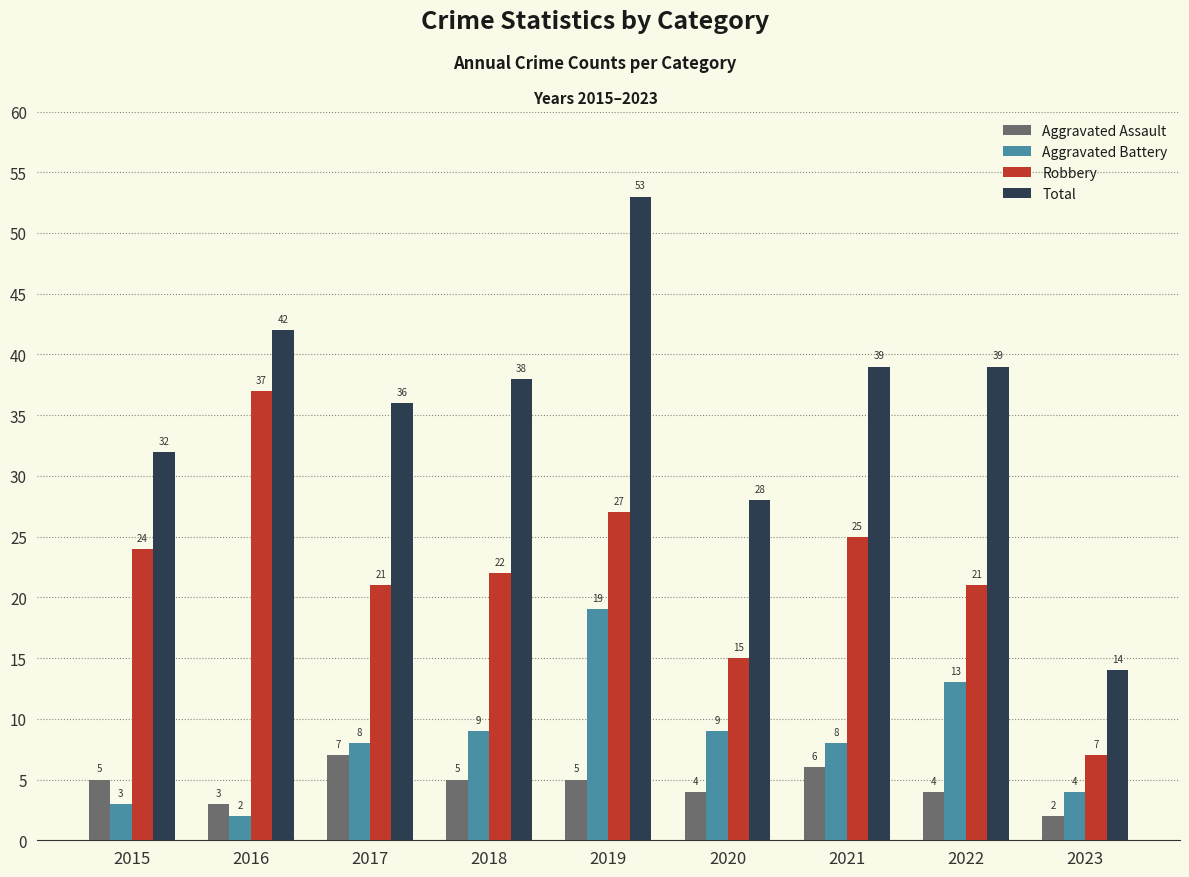

Between 2017 and 2020, which series saw the biggest shift?

Total